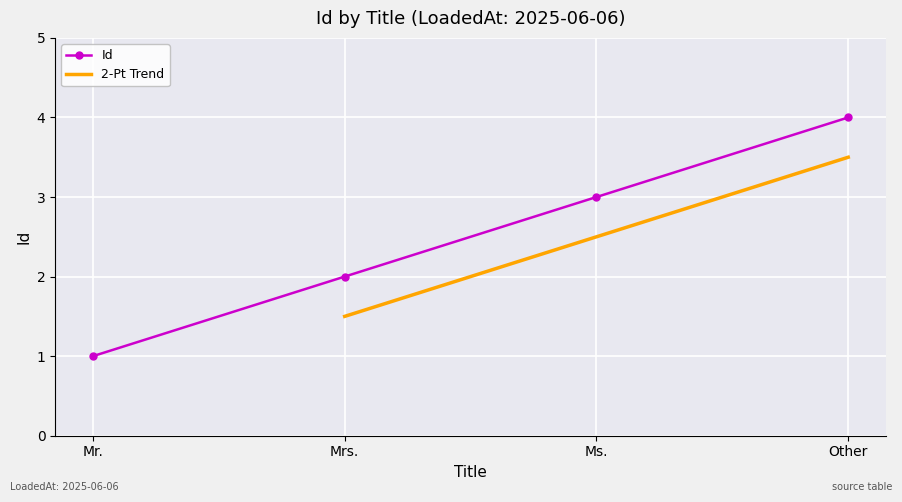

What is the change in value from Mr. to Mrs.?

+1